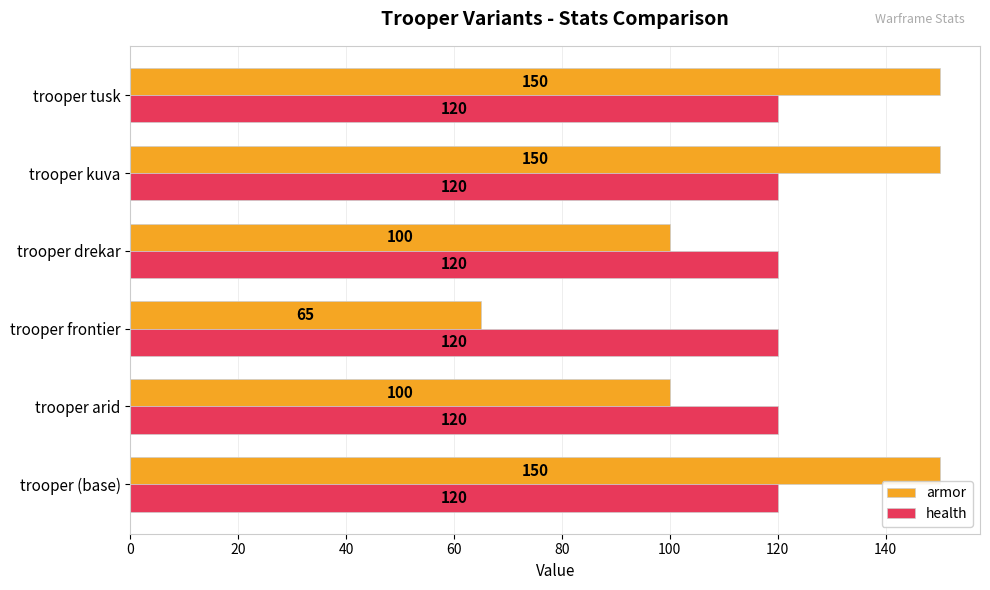

How many armor values are between 100 and 150?

5